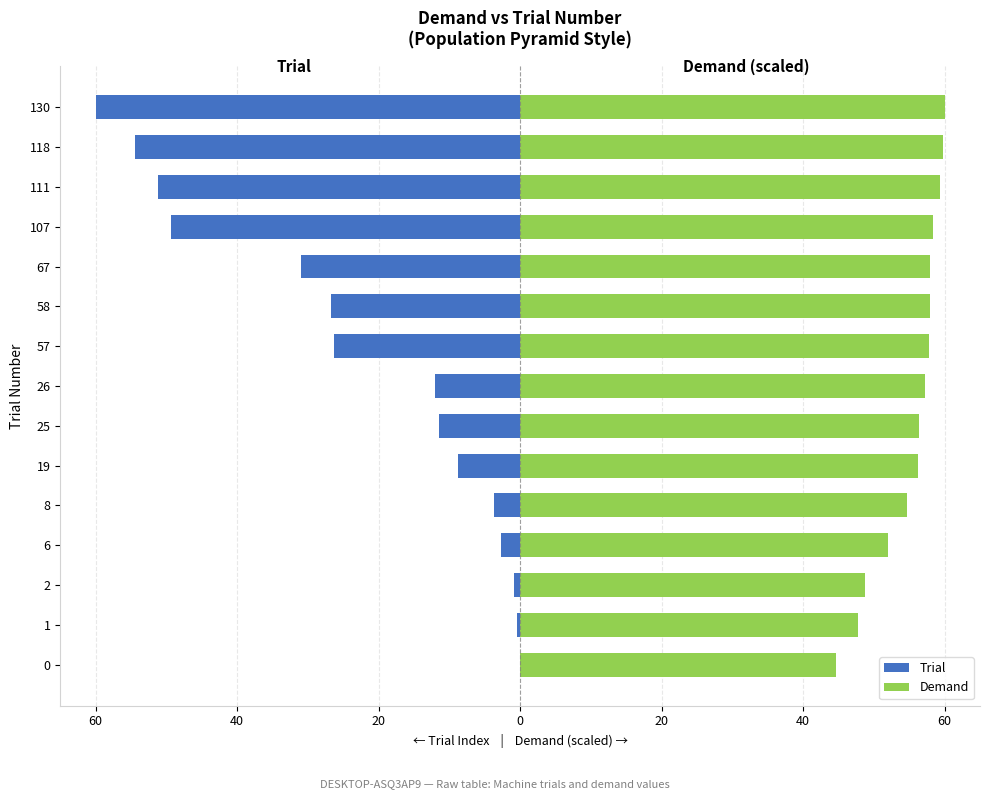

At how many categories does at least one series exceed 55?

10